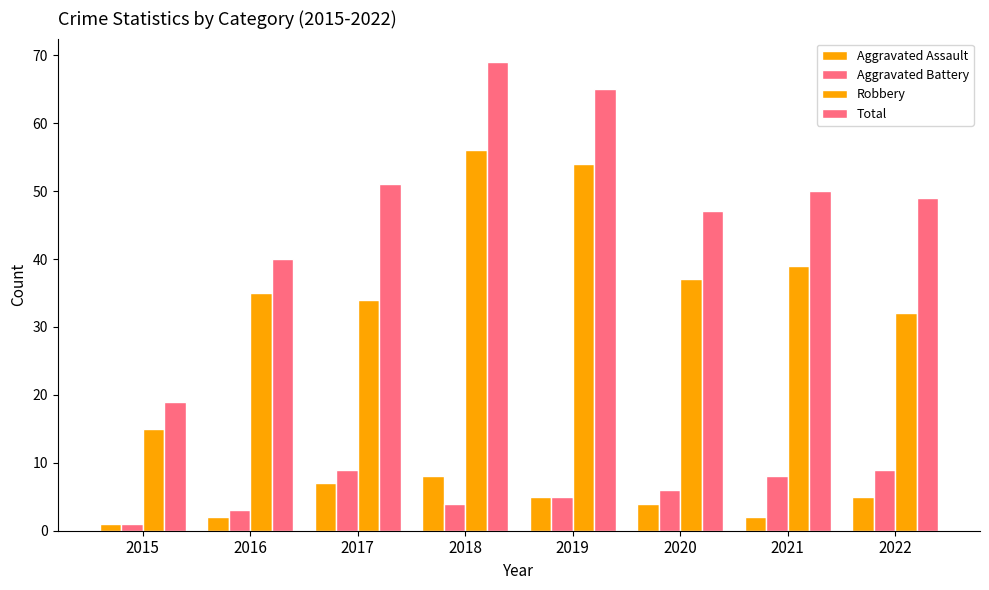

How many series are shown in this chart?

4